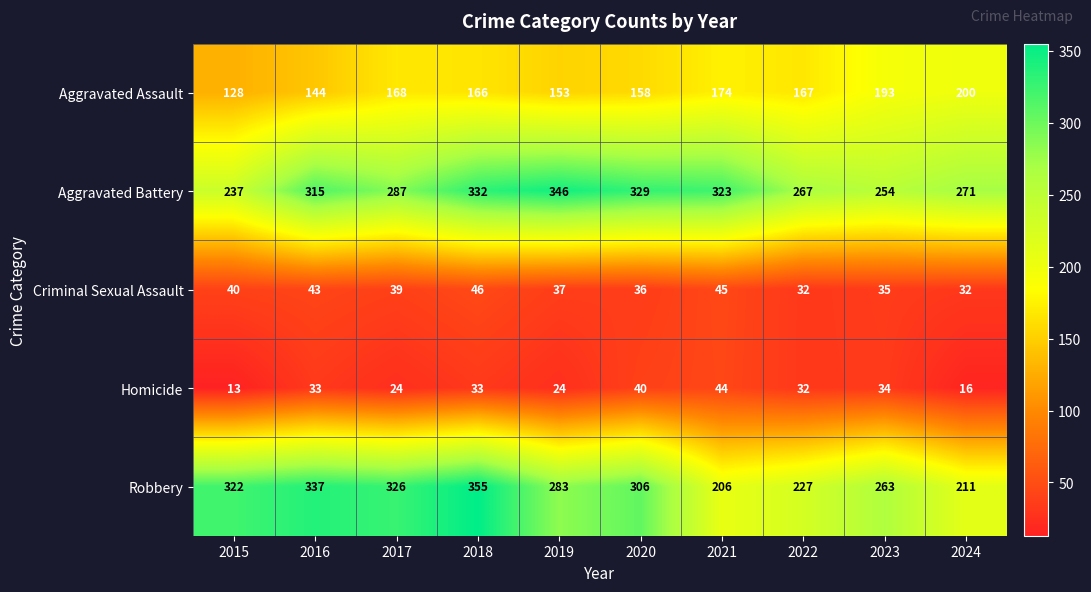

What is the difference between the second highest and minimum values in the Aggravated Assault series?

65